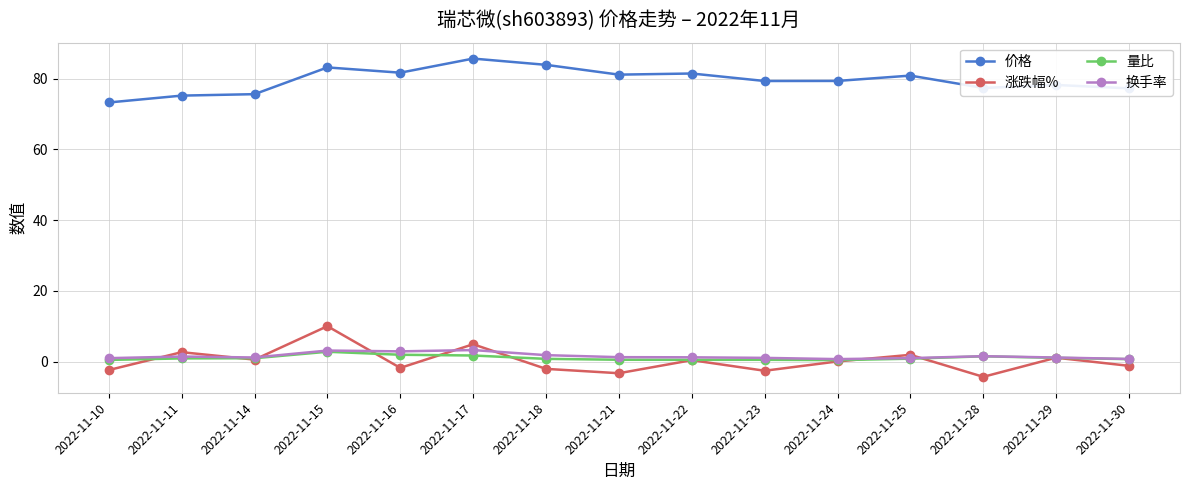

How many lines are shown in the chart?

4